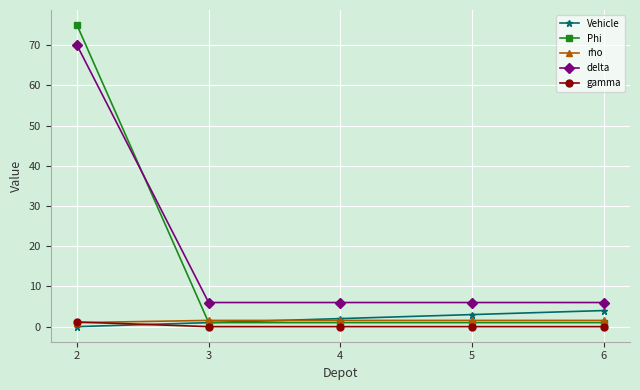

The delta series shows 42.8 at 2. True or false?

False